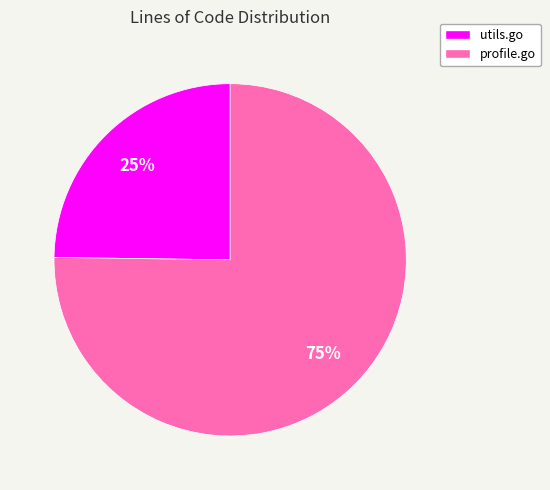

Which slice is the largest?

profile.go